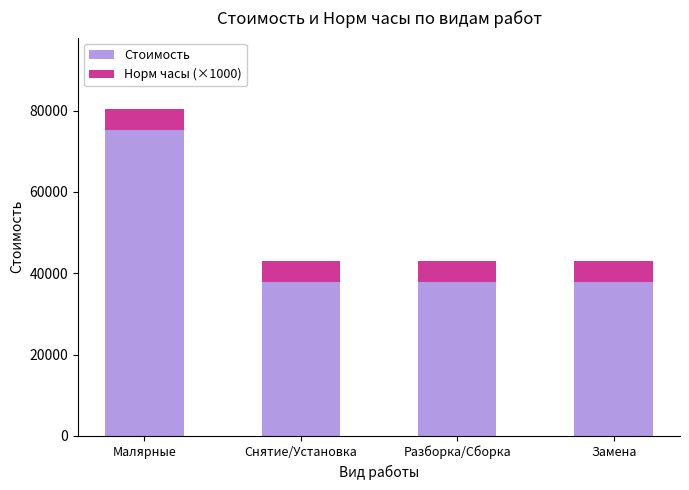

The Стоимость series shows 14024.0 at Замена. True or false?

False